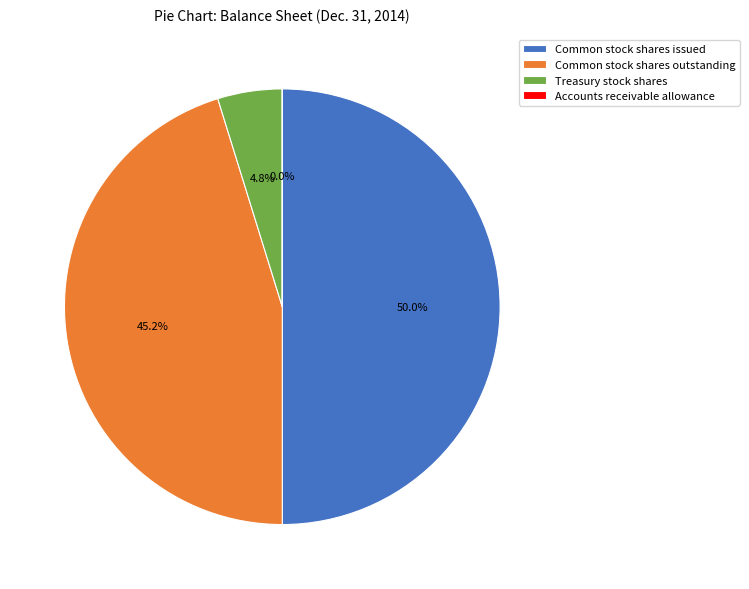

Which slice is the largest?

Common stock shares issued